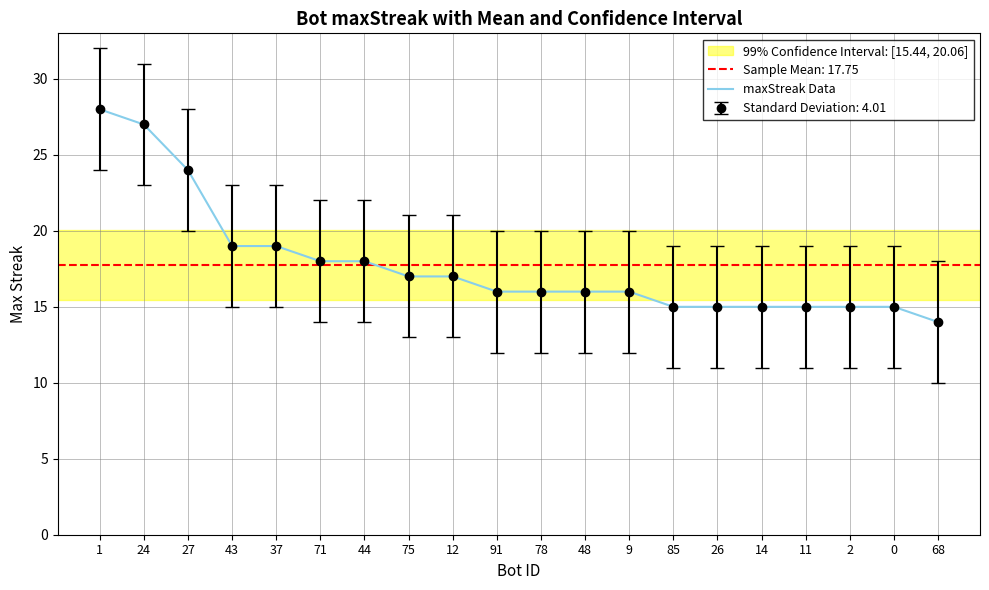

What is the label of the 5th point from the left?

37